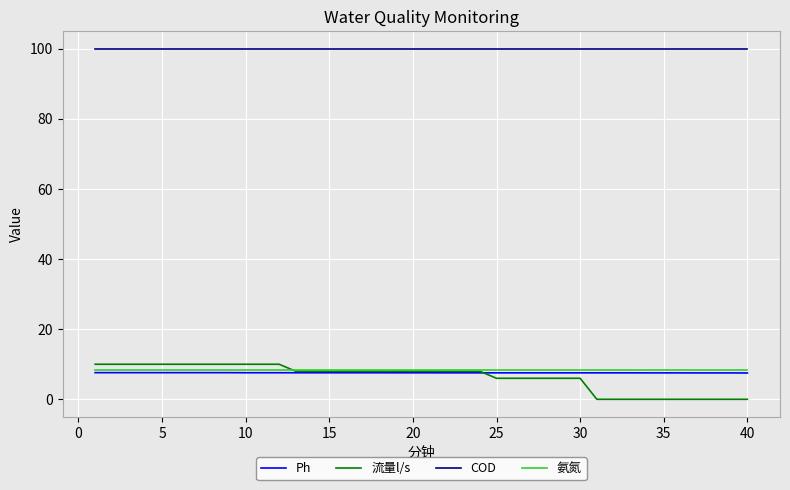

What are all the series names shown in the legend?

Ph, 流量l/s, COD, 氨氮